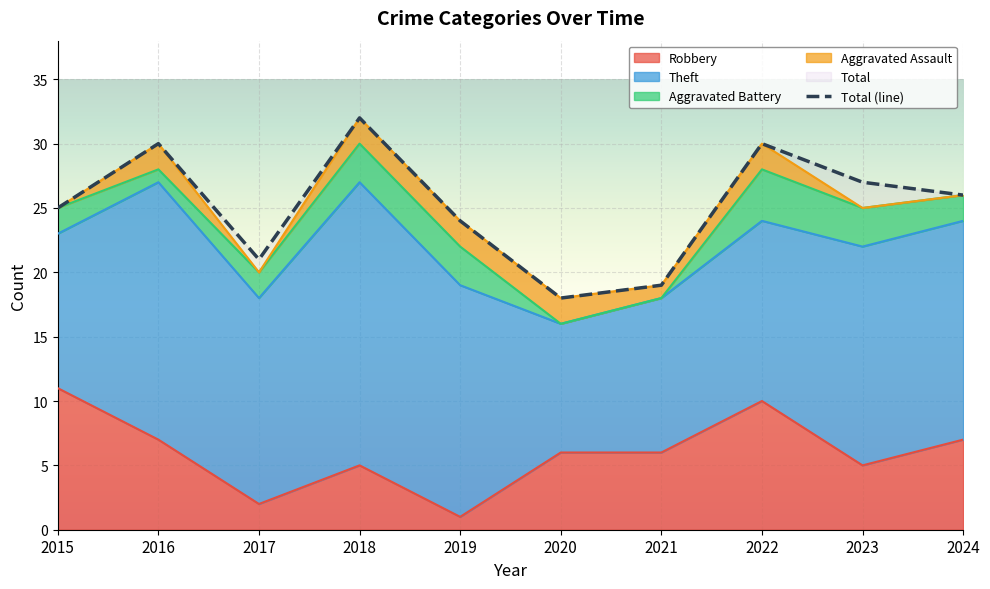

Reading right to left, what are all the values shown in this chart?

Robbery: 2024=7	2023=5	2022=10	2021=6	2020=6	2019=1	2018=5	2017=2	2016=7	2015=11
Theft: 2024=17	2023=17	2022=14	2021=12	2020=10	2019=18	2018=22	2017=16	2016=20	2015=12
Aggravated Battery: 2024=2	2023=3	2022=4	2021=0	2020=0	2019=3	2018=3	2017=2	2016=1	2015=2
Aggravated Assault: 2024=0	2023=0	2022=2	2021=1	2020=2	2019=2	2018=2	2017=0	2016=2	2015=0
Total: 2024=26	2023=27	2022=30	2021=19	2020=18	2019=24	2018=32	2017=21	2016=30	2015=25